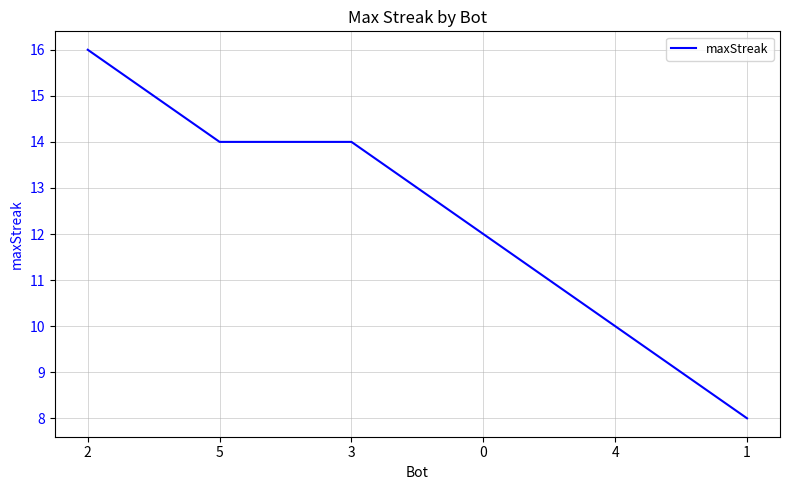

What is the minimum value shown in the chart?

8